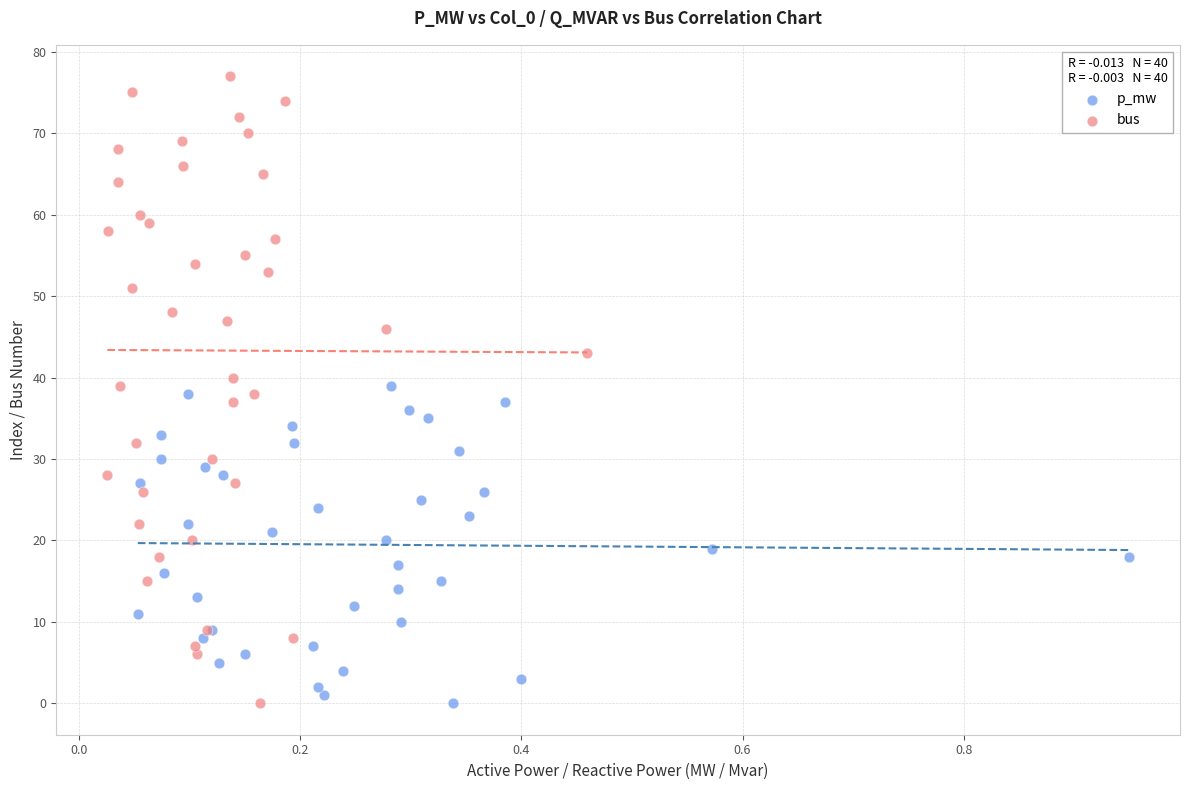

Which series has the largest Y range (max minus min)?

bus